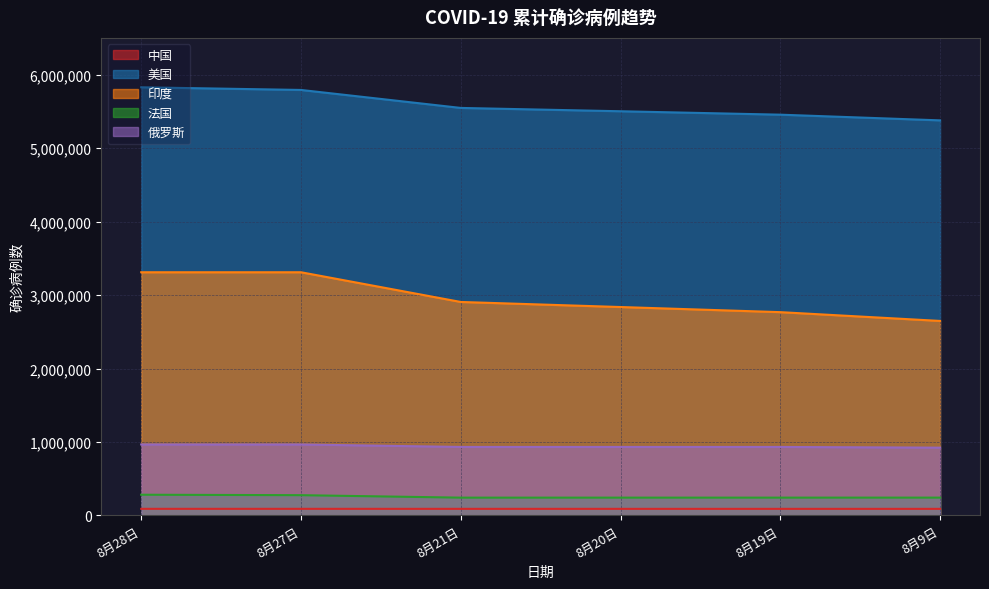

The 法国 series shows 54477 at 8月21日. True or false?

False